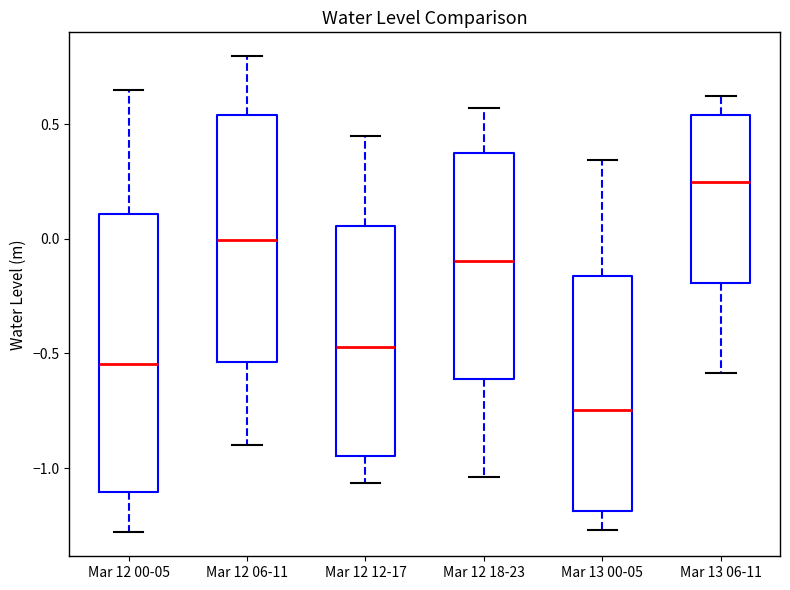

Reading left to right, read every box against the y-axis: the position of its median line, the range the box covers, and the ends of its whiskers. The values are not printed on the chart, so give them approximately, as read against the axis.

Mar 12 00-05: median -0.55, box -1.10 to 0.10, whiskers -1.30 to 0.65
Mar 12 06-11: median 0.00, box -0.55 to 0.55, whiskers -0.90 to 0.80
Mar 12 12-17: median -0.45, box -0.95 to 0.05, whiskers -1.05 to 0.45
Mar 12 18-23: median -0.10, box -0.60 to 0.35, whiskers -1.05 to 0.55
Mar 13 00-05: median -0.75, box -1.20 to -0.15, whiskers -1.25 to 0.35
Mar 13 06-11: median 0.25, box -0.20 to 0.55, whiskers -0.60 to 0.65